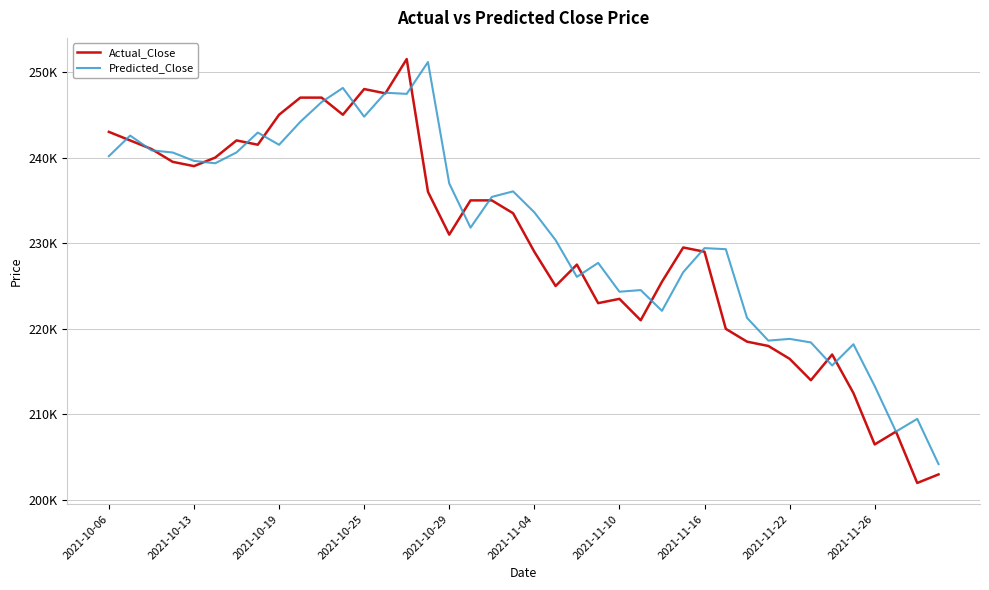

Does the chart have visible grid lines?

Yes